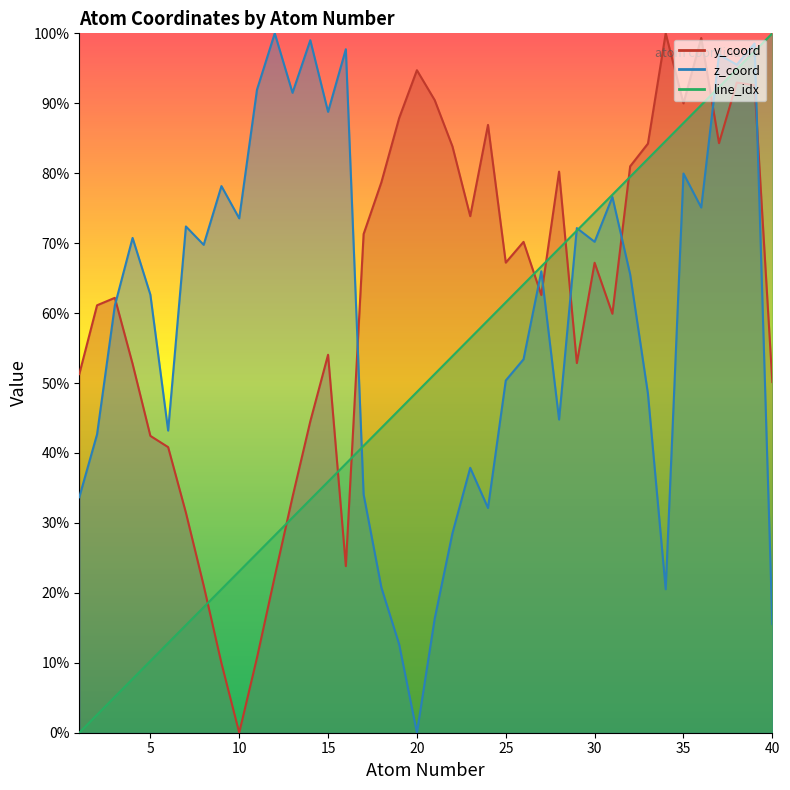

In y_coord, how many points are higher than both neighbors (excluding endpoints)?

10